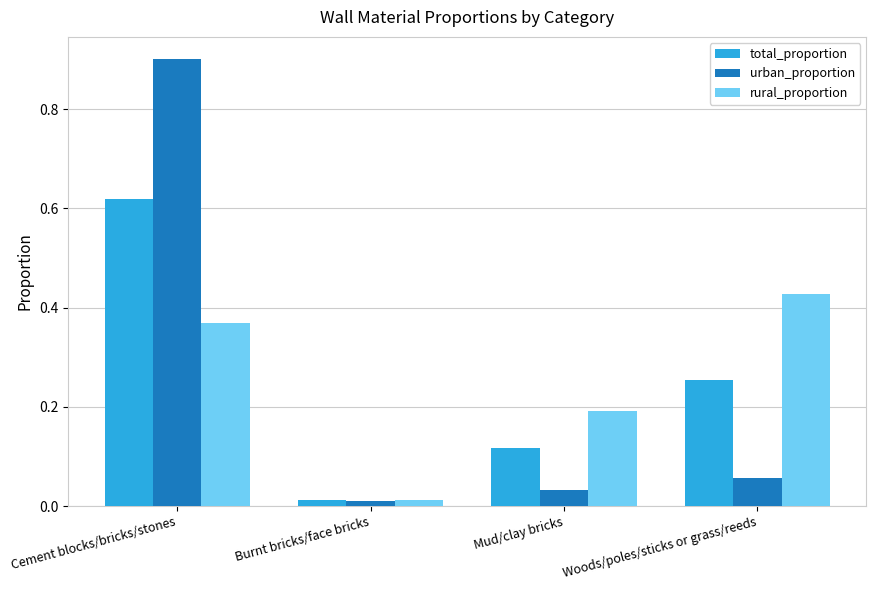

Rank the categories by rural_proportion value from highest to lowest.

Woods/poles/sticks or grass/reeds, Cement blocks/bricks/stones, Mud/clay bricks, Burnt bricks/face bricks